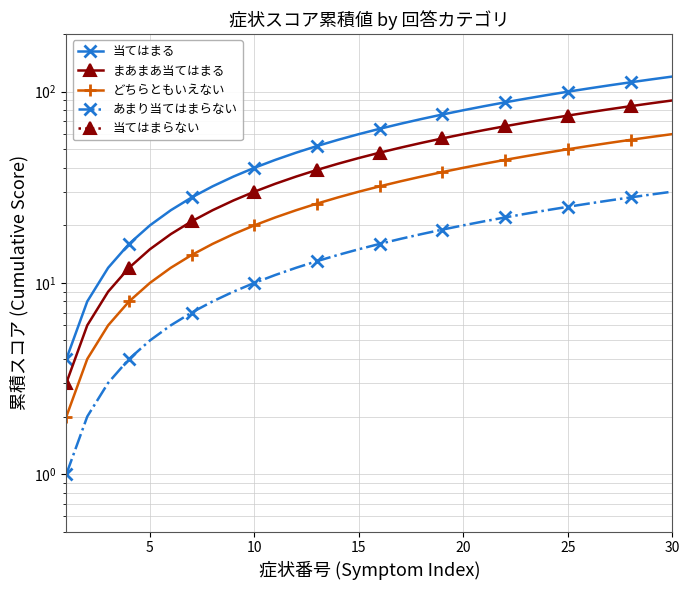

The 当てはまらない series shows 0.0 at 25. True or false?

False